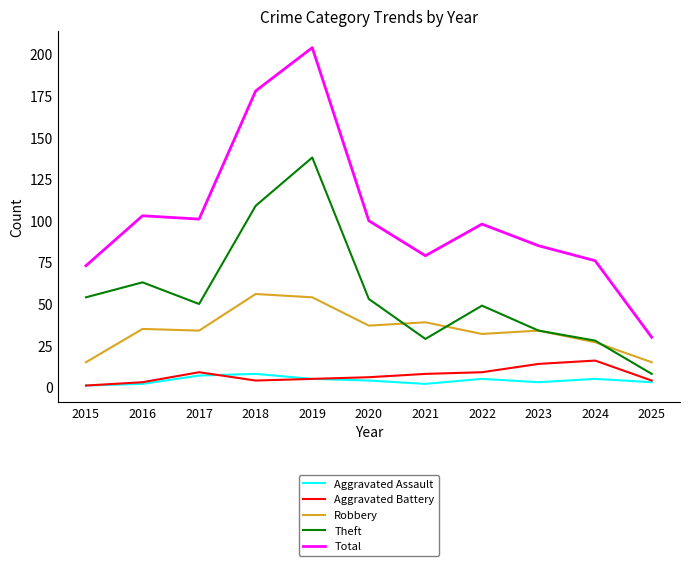

What is the greatest value displayed?

204